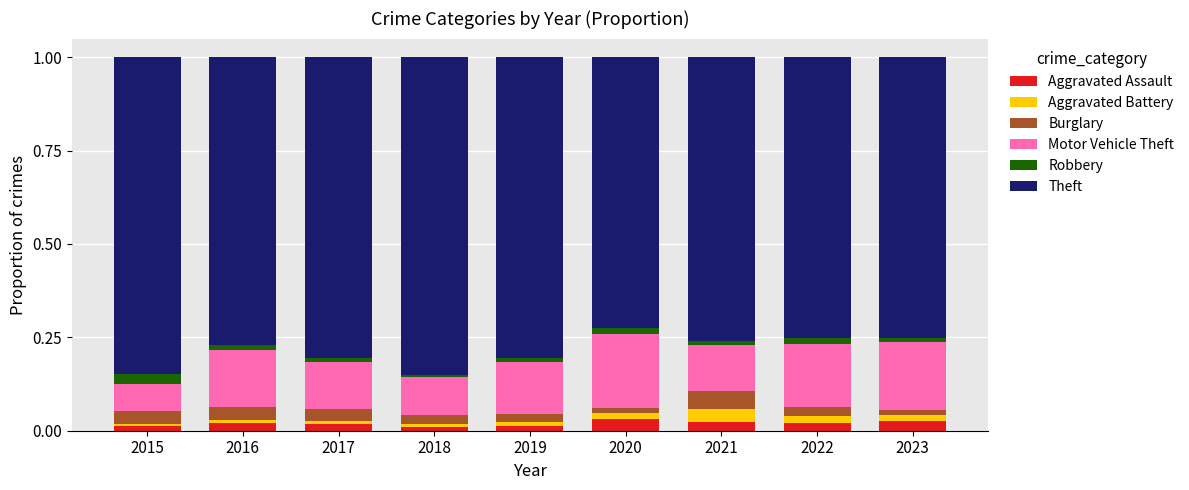

True or false: Aggravated Assault has a value of 0.0 at 2019.

True